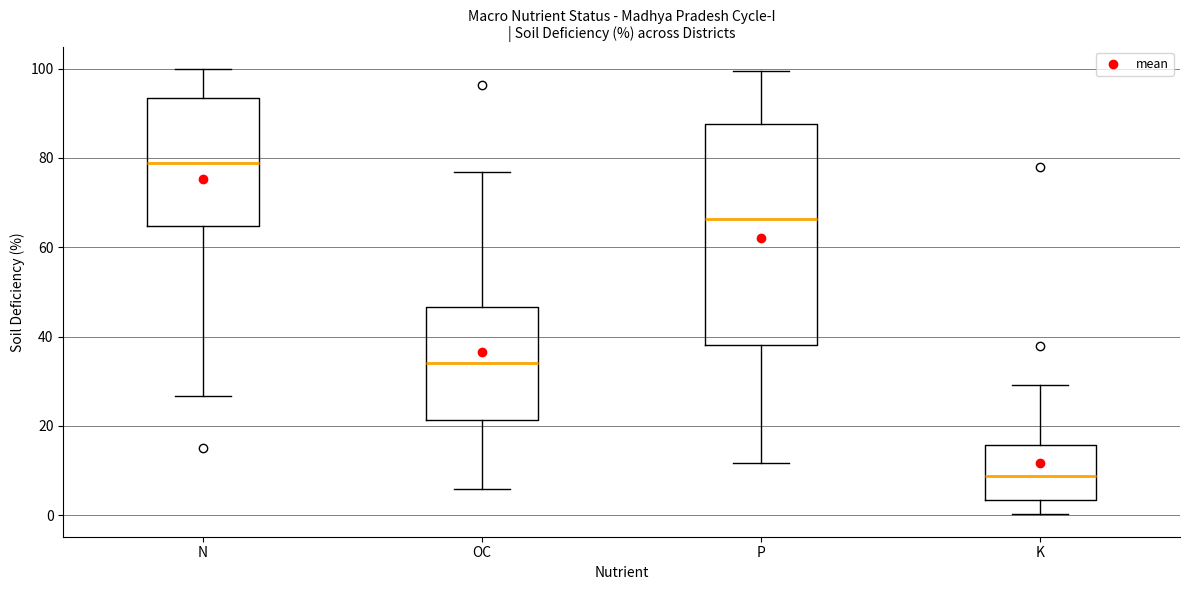

Reading left to right, transcribe this box plot: for each box, give where its median line is, the range the box spans, and where its two whiskers end, as read against the y-axis. The values are not printed on the chart, so give them approximately, as read against the axis.

N: median 78, box 64 to 94, whiskers 26 to 100
OC: median 34, box 22 to 46, whiskers 6 to 76
P: median 66, box 38 to 88, whiskers 12 to 100
K: median 8, box 4 to 16, whiskers 0 to 30